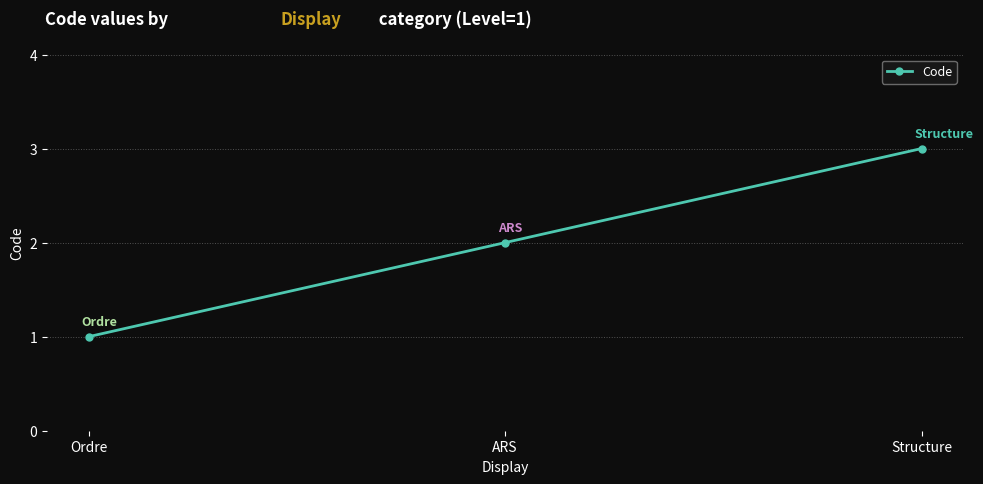

Which has a higher value, Ordre or Structure?

Structure